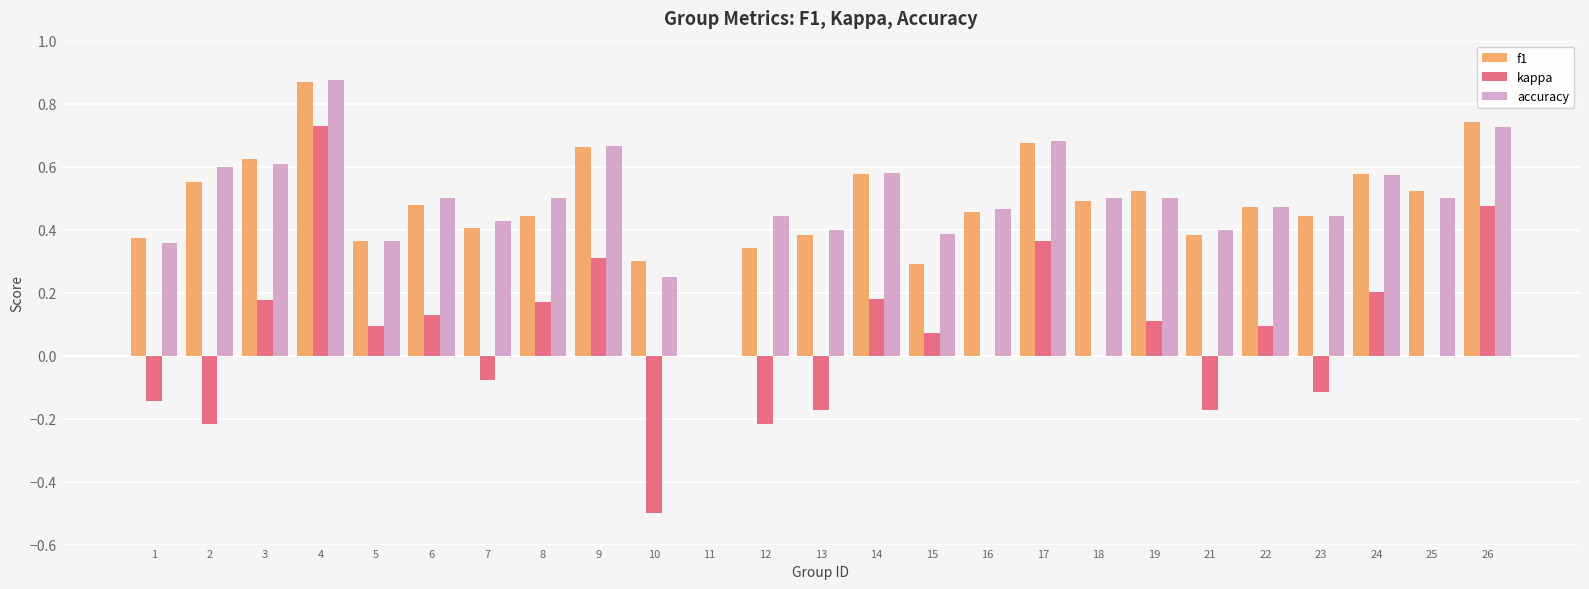

At which category does the chart reach its peak across all series?

4